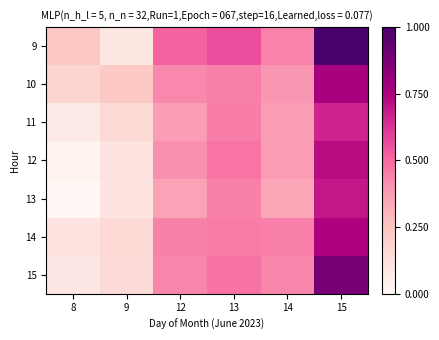

At which category is the sum across all series the highest?

15